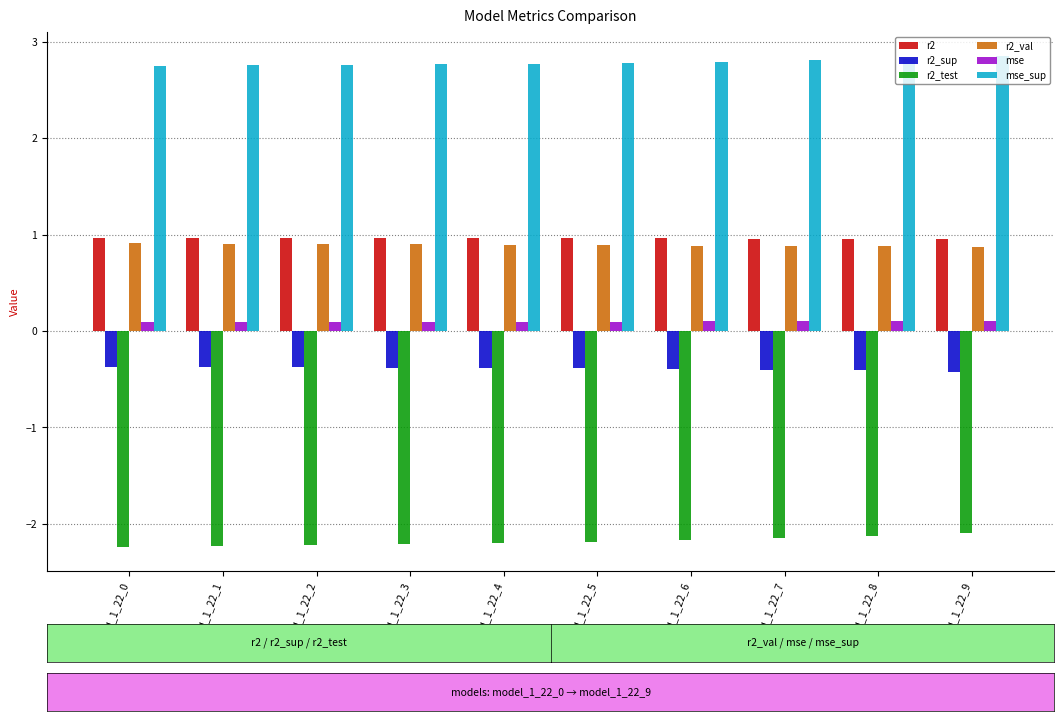

What is the minimum value shown in the chart?

-2.2